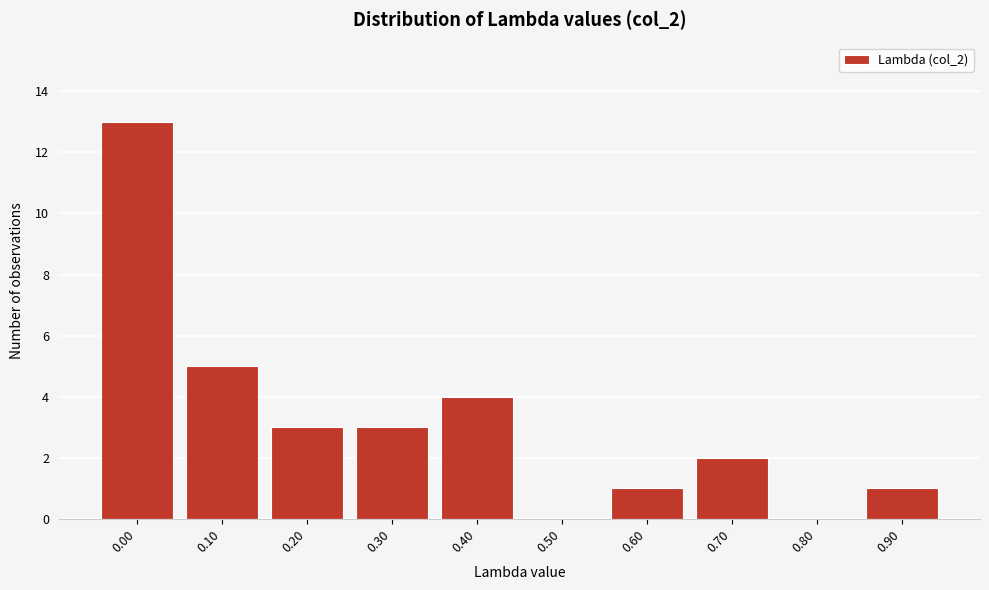

Reading left to right, what are all the values shown in this chart?

0.00=13	0.10=5	0.20=3	0.30=3	0.40=4	0.50=0	0.60=1	0.70=2	0.80=0	0.90=1